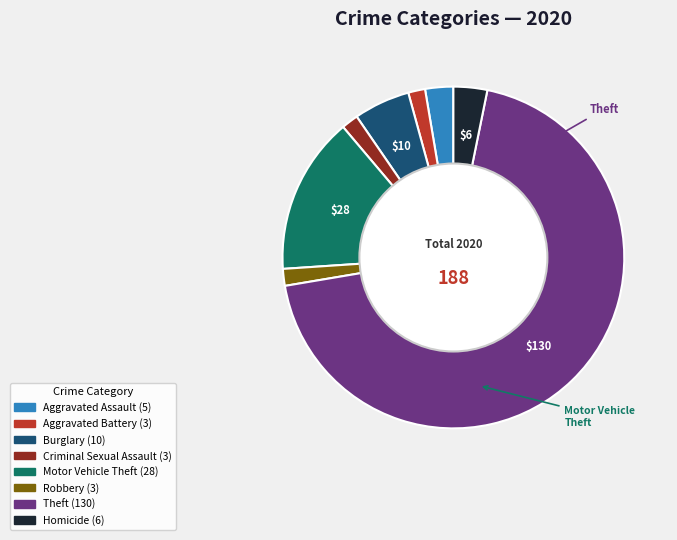

Which category accounts for the majority?

Theft